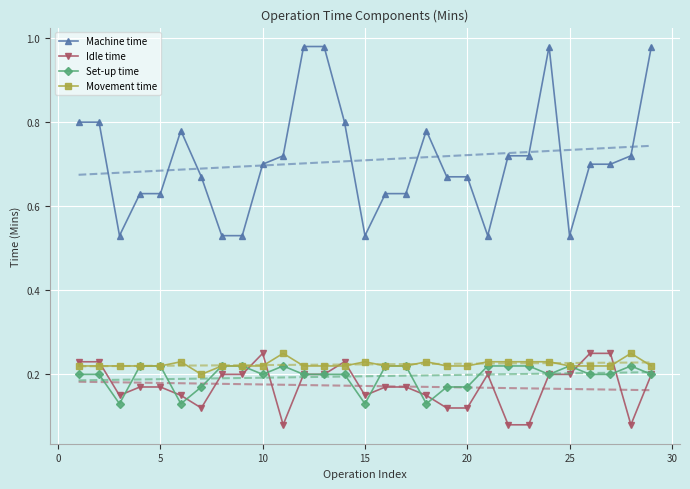

True or false: Machine time and Idle time intersect in this chart.

False